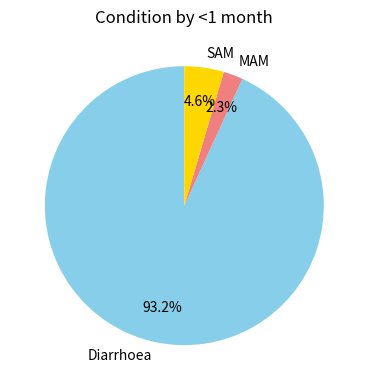

Which has a higher value, Diarrhoea or SAM?

Diarrhoea